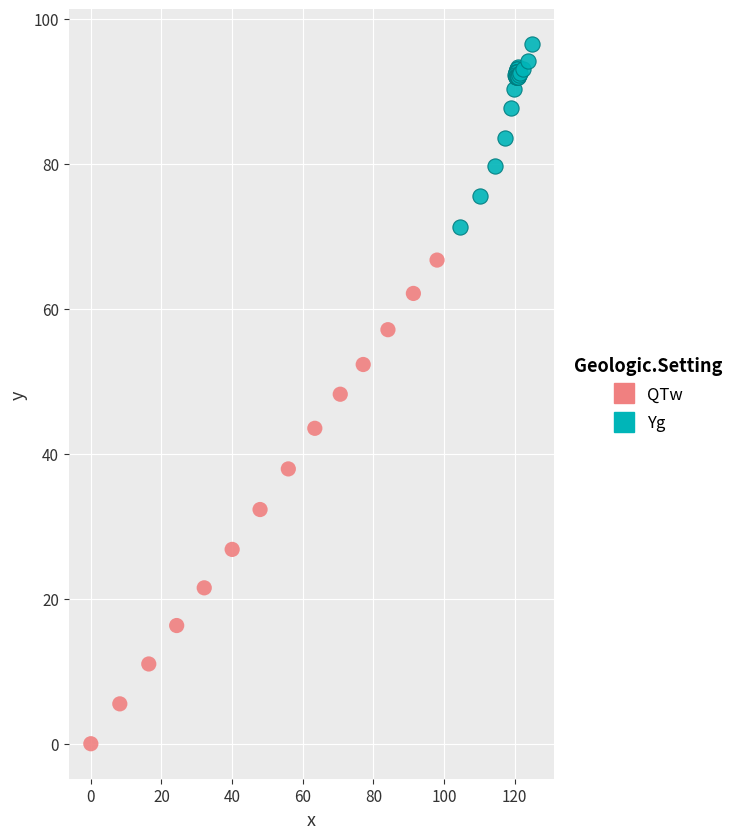

What are all the series names shown in the legend?

QTw, Yg